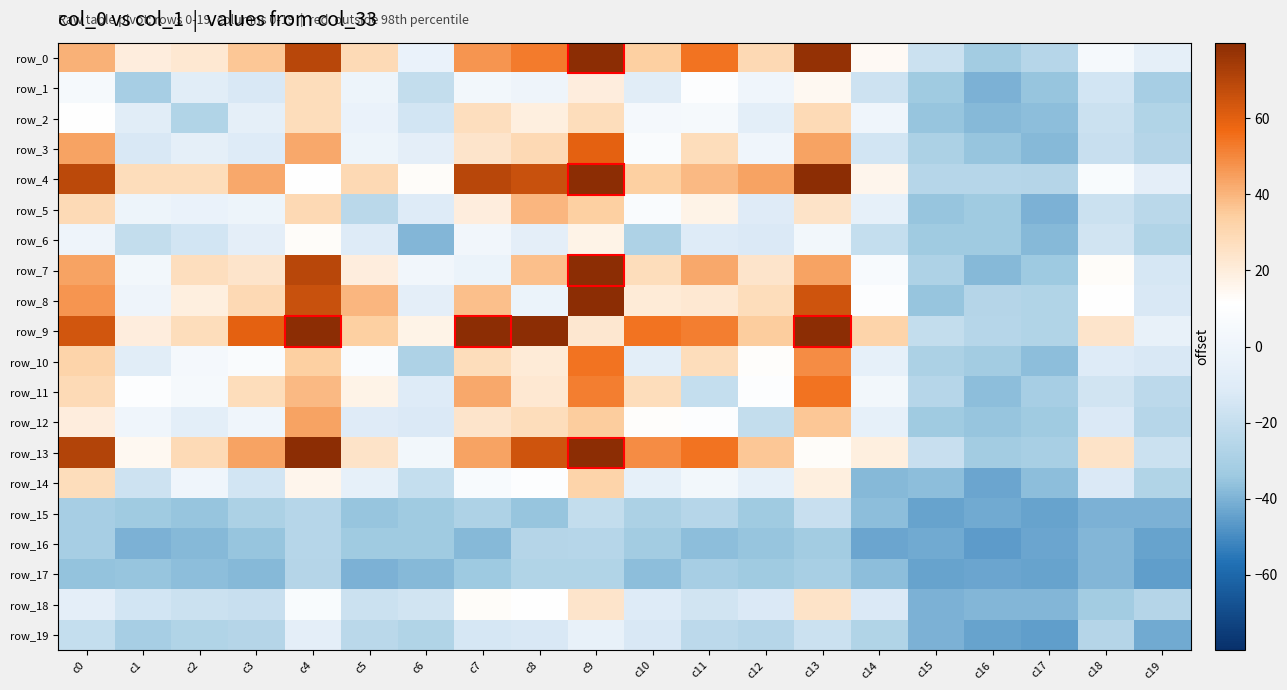

Reading right to left, list all the values displayed in this chart.

row_0: -6.1	4.9	-25.1	-32.1	-18.1	13.9	77.9	29.9	54.9	33.9	104.9	52.9	46.9	-3.1	28.9	69.9	35.9	21.9	19.9	40.9
row_1: -31.1	-15.1	-35.1	-40.1	-33.1	-17.1	14.9	0.9	9.9	-9.1	19.9	-0.1	2.9	-21.1	-1.1	27.9	-13.1	-9.1	-31.1	4.9
row_2: -27.1	-18.1	-37.1	-38.1	-35.1	0.9	28.9	-8.1	4.9	3.9	27.9	18.9	26.9	-15.1	-3.1	27.9	-6.1	-27.1	-9.1	10.9
row_3: -26.1	-19.1	-38.1	-35.1	-29.1	-15.1	43.9	0.9	27.9	7.9	59.9	29.9	23.9	-7.1	-1.1	42.9	-11.1	-6.1	-13.1	43.9
row_4: -7.1	6.9	-26.1	-25.1	-25.1	15.9	79.9	43.9	38.9	33.9	106.9	65.9	69.9	12.9	29.9	10.9	42.9	27.9	27.9	68.9
row_5: -24.1	-18.1	-40.1	-33.1	-35.1	-5.1	24.9	-10.1	16.9	7.9	33.9	39.9	19.9	-11.1	-24.1	29.9	-1.1	-3.1	-1.1	28.9
row_6: -27.1	-16.1	-38.1	-33.1	-33.1	-20.1	2.9	-12.1	-11.1	-28.1	16.9	-7.1	1.9	-39.1	-11.1	12.9	-7.1	-15.1	-21.1	-0.1
row_7: -14.1	12.9	-34.1	-38.1	-28.1	5.9	43.9	23.9	42.9	27.9	82.9	37.9	-2.1	1.9	19.9	69.9	23.9	26.9	2.9	43.9
row_8: -13.1	10.9	-27.1	-26.1	-35.1	9.9	64.9	27.9	21.9	20.9	79.9	-2.1	37.9	-7.1	39.9	65.9	29.9	18.9	-0.1	46.9
row_9: -4.1	23.9	-27.1	-25.1	-21.1	31.9	86.9	34.9	51.9	54.9	22.9	79.9	82.9	16.9	33.9	106.9	59.9	27.9	19.9	63.9
row_10: -13.1	-11.1	-37.1	-32.1	-29.1	-5.1	48.9	11.9	27.9	-8.1	54.9	20.9	27.9	-28.1	7.9	33.9	7.9	3.9	-9.1	31.9
row_11: -23.1	-16.1	-31.1	-37.1	-25.1	2.9	54.9	9.9	-20.1	27.9	51.9	21.9	42.9	-11.1	16.9	38.9	27.9	4.9	9.9	28.9
row_12: -25.1	-12.1	-33.1	-35.1	-33.1	-5.1	35.9	-21.1	9.9	11.9	34.9	27.9	23.9	-12.1	-10.1	43.9	0.9	-8.1	0.9	19.9
row_13: -18.1	24.9	-30.1	-32.1	-19.1	18.9	12.9	35.9	54.9	48.9	86.9	64.9	43.9	2.9	24.9	79.9	43.9	28.9	14.9	70.9
row_14: -27.1	-12.1	-37.1	-43.1	-37.1	-38.1	18.9	-5.1	2.9	-5.1	31.9	9.9	5.9	-20.1	-5.1	15.9	-15.1	0.9	-17.1	27.9
row_15: -40.1	-40.1	-44.1	-42.1	-44.1	-37.1	-19.1	-33.1	-25.1	-29.1	-21.1	-35.1	-28.1	-33.1	-35.1	-25.1	-29.1	-35.1	-33.1	-31.1
row_16: -44.1	-39.1	-43.1	-46.1	-42.1	-43.1	-32.1	-35.1	-37.1	-32.1	-25.1	-26.1	-38.1	-33.1	-33.1	-25.1	-35.1	-38.1	-40.1	-31.1
row_17: -45.1	-39.1	-44.1	-43.1	-44.1	-37.1	-30.1	-33.1	-31.1	-37.1	-27.1	-27.1	-34.1	-38.1	-40.1	-26.1	-38.1	-37.1	-35.1	-36.1
row_18: -26.1	-32.1	-39.1	-39.1	-40.1	-12.1	24.9	-12.1	-16.1	-11.1	23.9	10.9	12.9	-16.1	-18.1	6.9	-19.1	-18.1	-15.1	-7.1
row_19: -42.1	-26.1	-45.1	-44.1	-40.1	-27.1	-18.1	-25.1	-23.1	-13.1	-4.1	-13.1	-14.1	-27.1	-24.1	-7.1	-26.1	-27.1	-31.1	-20.1